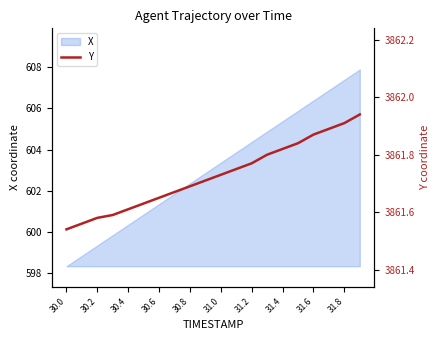

What is the value of the 14th point from the left?

3861.8